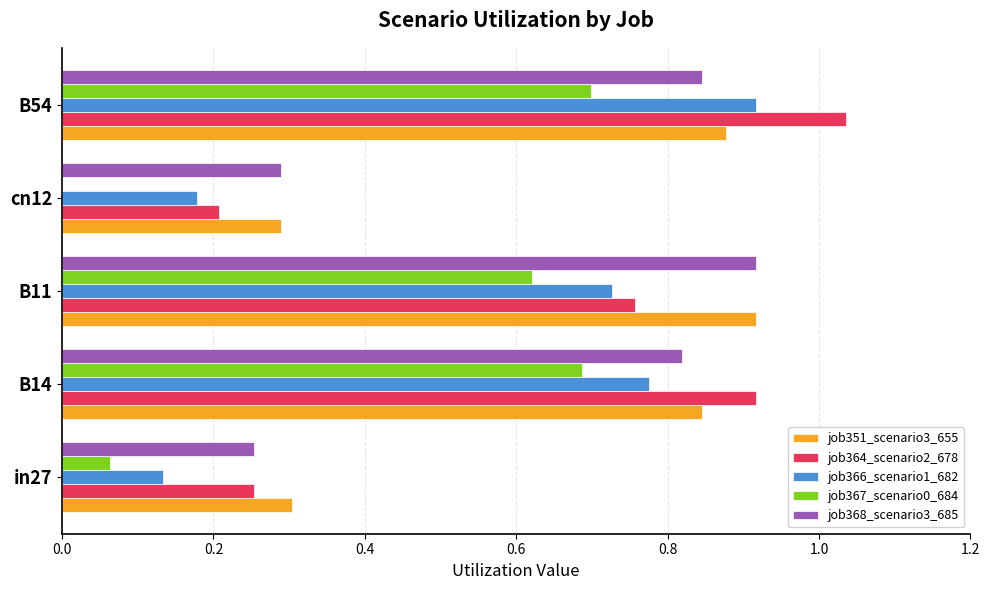

The job366_scenario1_682 series shows 0.3 at B54. True or false?

False